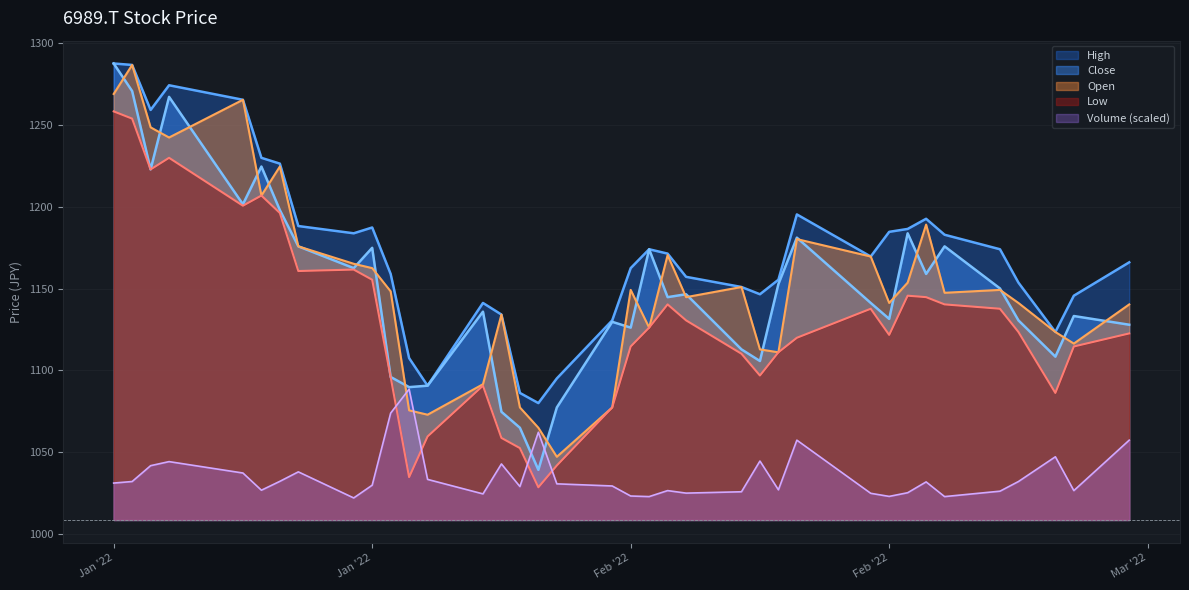

Which series has the largest range (max minus min)?

Close